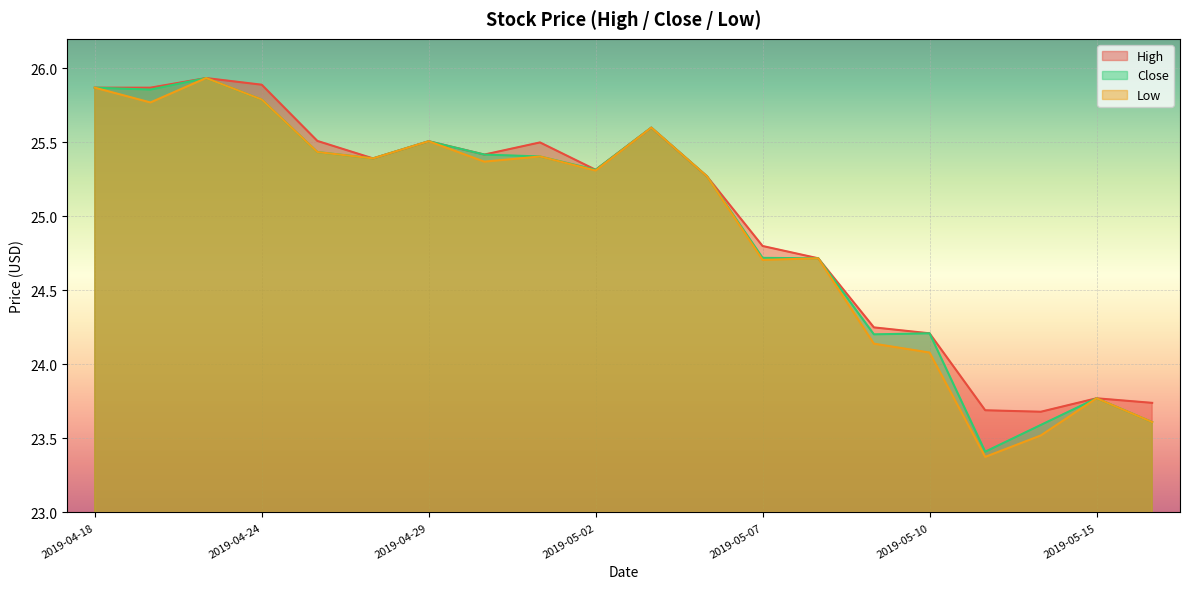

Is the value of Close at 2019-05-07 greater than the value of High at 2019-05-07?

No